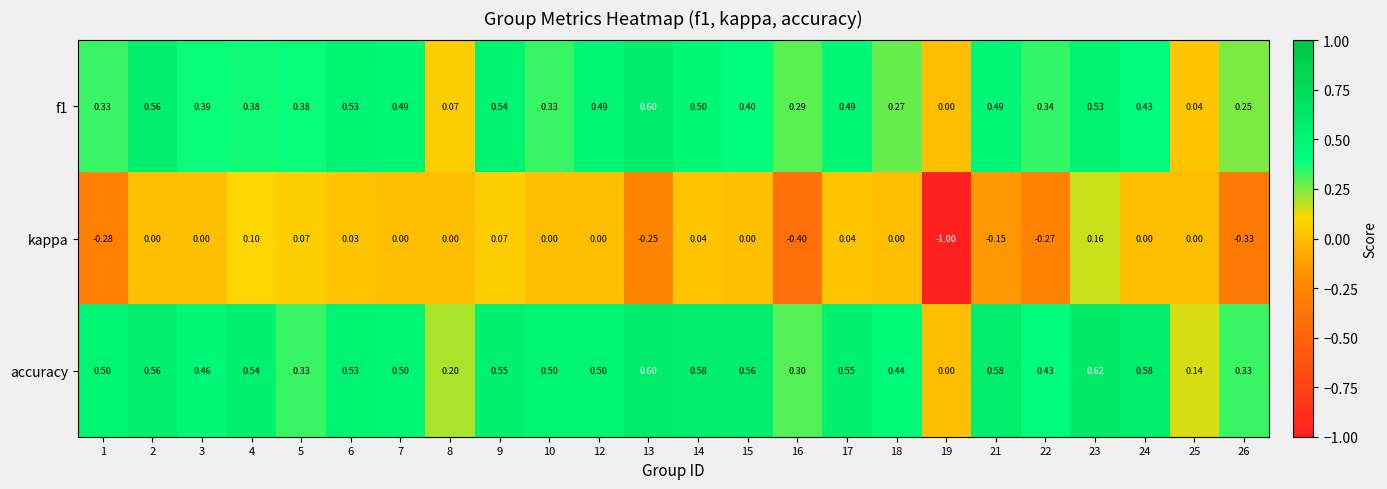

At which category is the sum across all series the highest?

23